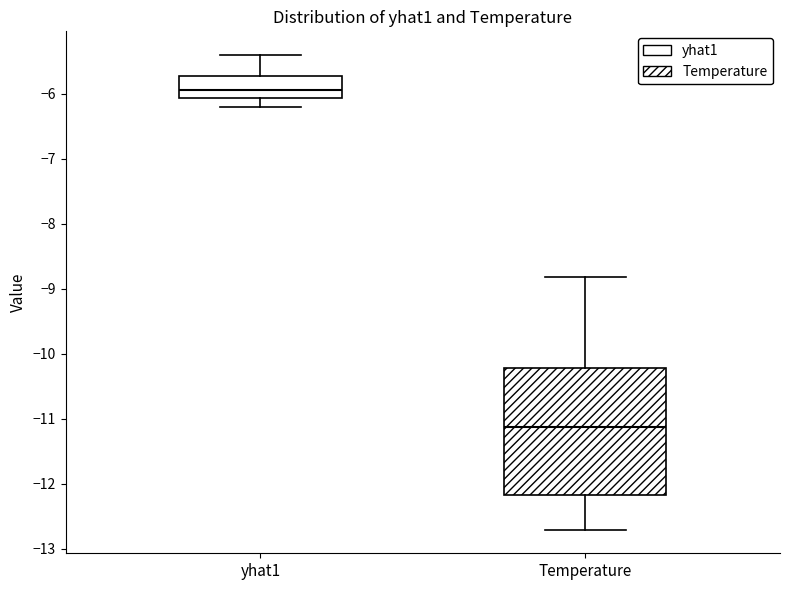

Which box's median line is the lowest?

Temperature